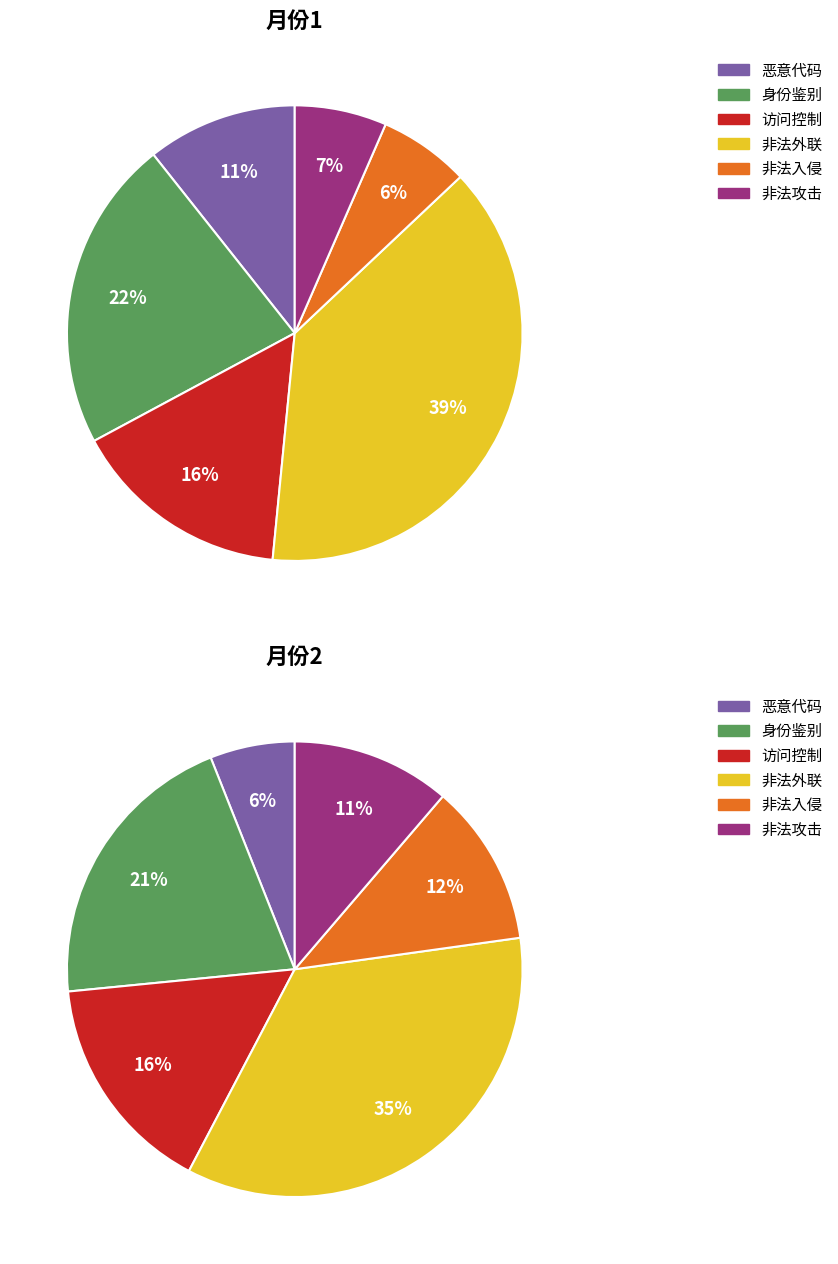

Combined, what portion of the pie is 5 and 4?

13.0%